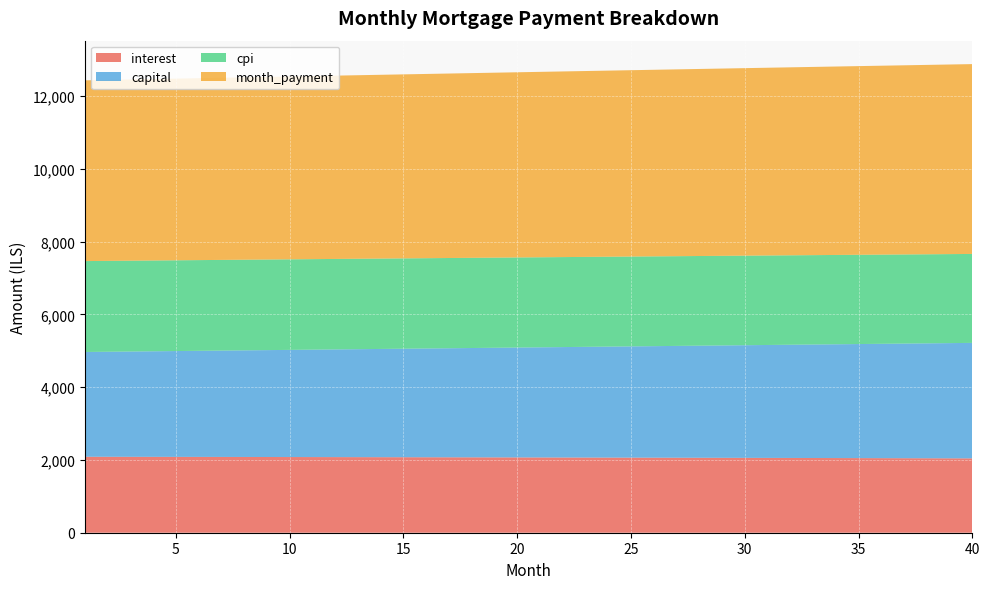

Reading left to right, what are all the values shown in this chart?

interest: 1=2088.5	2=2087.8	3=2086.9	4=2086.1	5=2085.3	6=2084.4	7=2083.5	8=2082.6	9=2081.7	10=2080.8	11=2079.8	12=2078.8	13=2077.9	14=2076.8	15=2075.8	16=2074.8	17=2073.7	18=2072.7	19=2071.6	20=2070.4	21=2069.3	22=2068.2	23=2067.0	24=2065.8	25=2064.6	26=2063.4	27=2062.1	28=2060.8	29=2059.6	30=2058.3	31=2056.9	32=2055.6	33=2054.2	34=2052.9	35=2051.5	36=2050.0	37=2048.6	38=2047.1	39=2045.7	40=2044.2
capital: 1=2880.8	2=2887.9	3=2895.2	4=2902.4	5=2909.7	6=2916.9	7=2924.2	8=2931.5	9=2938.9	10=2946.2	11=2953.6	12=2961.0	13=2968.4	14=2975.8	15=2983.2	16=2990.7	17=2998.2	18=3005.7	19=3013.2	20=3020.7	21=3028.3	22=3035.8	23=3043.4	24=3051.0	25=3058.7	26=3066.3	27=3074.0	28=3081.7	29=3089.3	30=3097.1	31=3104.8	32=3112.6	33=3120.4	34=3128.2	35=3136.0	36=3143.8	37=3151.7	38=3159.6	39=3167.5	40=3175.4
cpi: 1=2499.1	2=2498.1	3=2497.1	4=2496.1	5=2495.0	6=2494.0	7=2492.9	8=2491.8	9=2490.7	10=2489.6	11=2488.4	12=2487.2	13=2486.0	14=2484.8	15=2483.5	16=2482.3	17=2481.0	18=2479.7	19=2478.3	20=2477.0	21=2475.6	22=2474.2	23=2472.8	24=2471.3	25=2469.9	26=2468.4	27=2466.9	28=2465.3	29=2463.8	30=2462.2	31=2460.6	32=2458.9	33=2457.3	34=2455.6	35=2453.9	36=2452.2	37=2450.4	38=2448.7	39=2446.9	40=2445.0
month_payment: 1=4969.3	2=4975.7	3=4982.1	4=4988.5	5=4994.9	6=5001.3	7=5007.7	8=5014.1	9=5020.6	10=5027.0	11=5033.4	12=5039.8	13=5046.2	14=5052.6	15=5059.1	16=5065.5	17=5071.9	18=5078.3	19=5084.7	20=5091.1	21=5097.6	22=5104.0	23=5110.4	24=5116.8	25=5123.2	26=5129.7	27=5136.1	28=5142.5	29=5148.9	30=5155.4	31=5161.8	32=5168.2	33=5174.6	34=5181.0	35=5187.4	36=5193.9	37=5200.3	38=5206.7	39=5213.1	40=5219.5